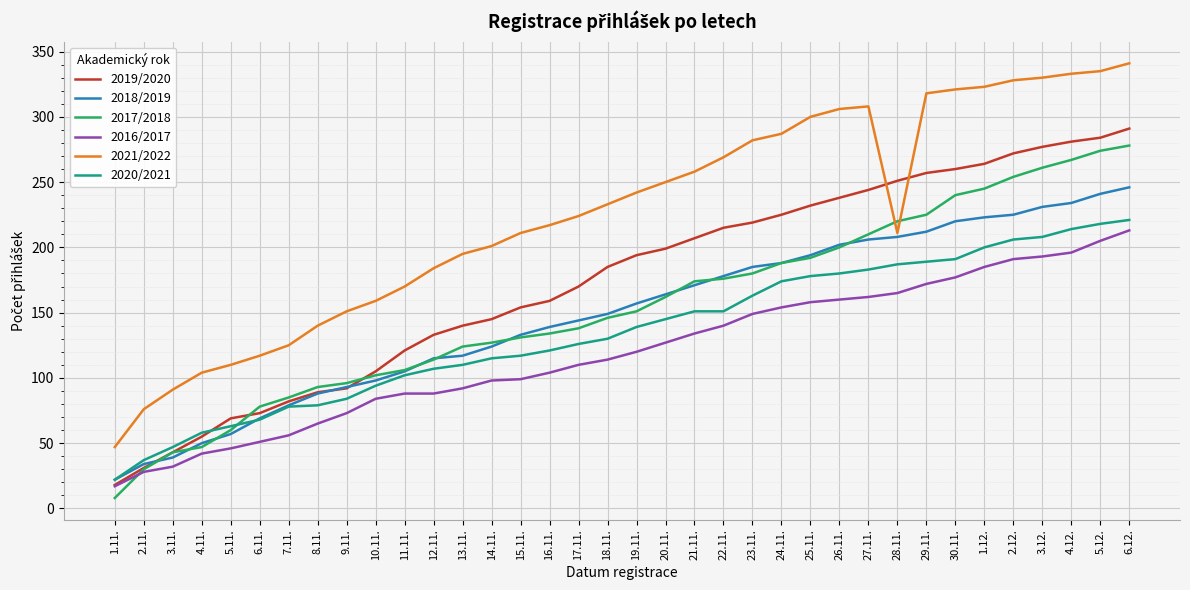

Which series changed the most between 19.11. and 2.12.?

2017/2018